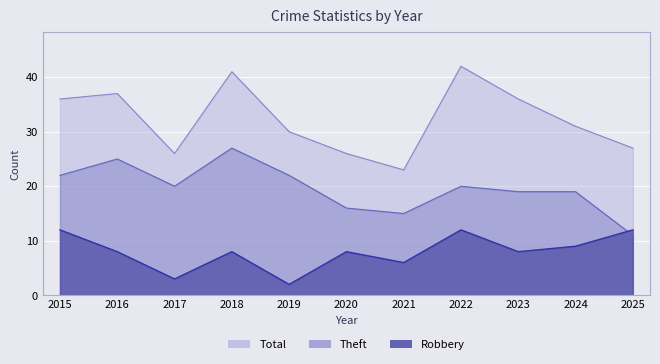

Where does the Theft series first go above 20?

2015